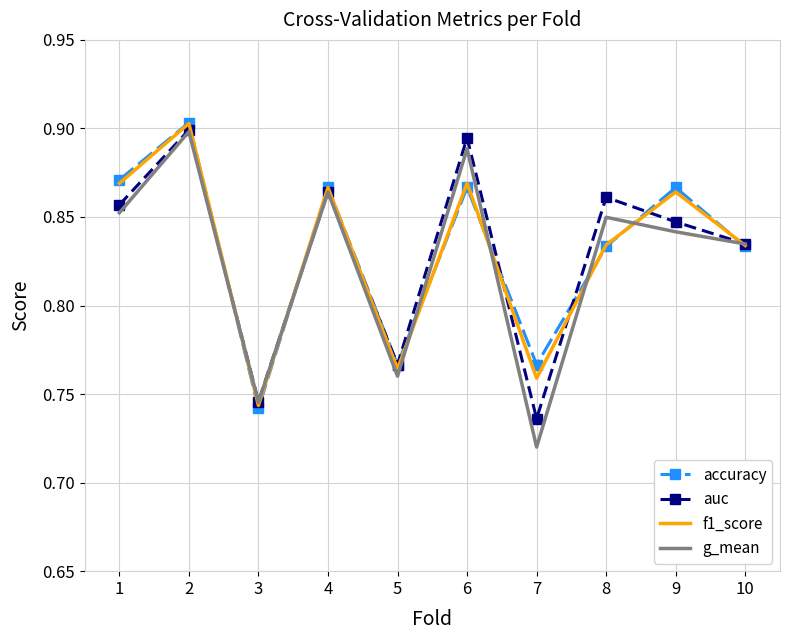

Is it true that auc equals 0.9 at 6?

True